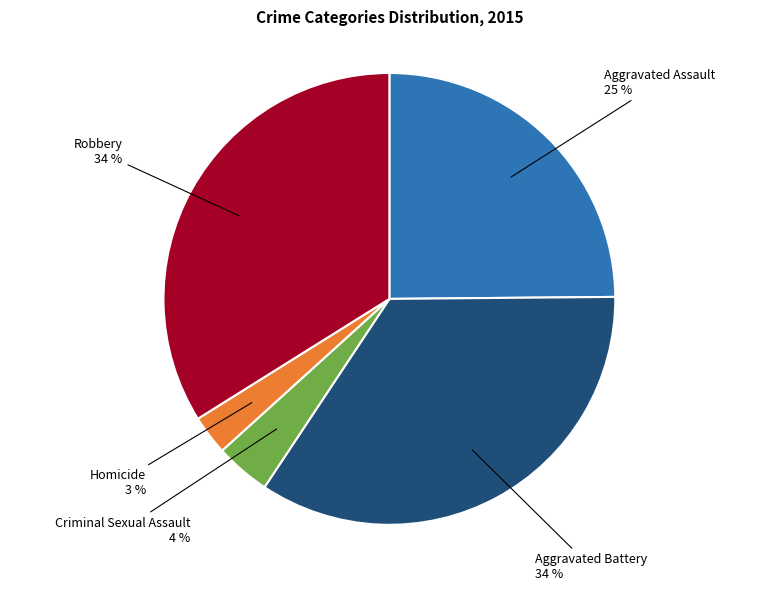

Which slice is the smallest?

Homicide